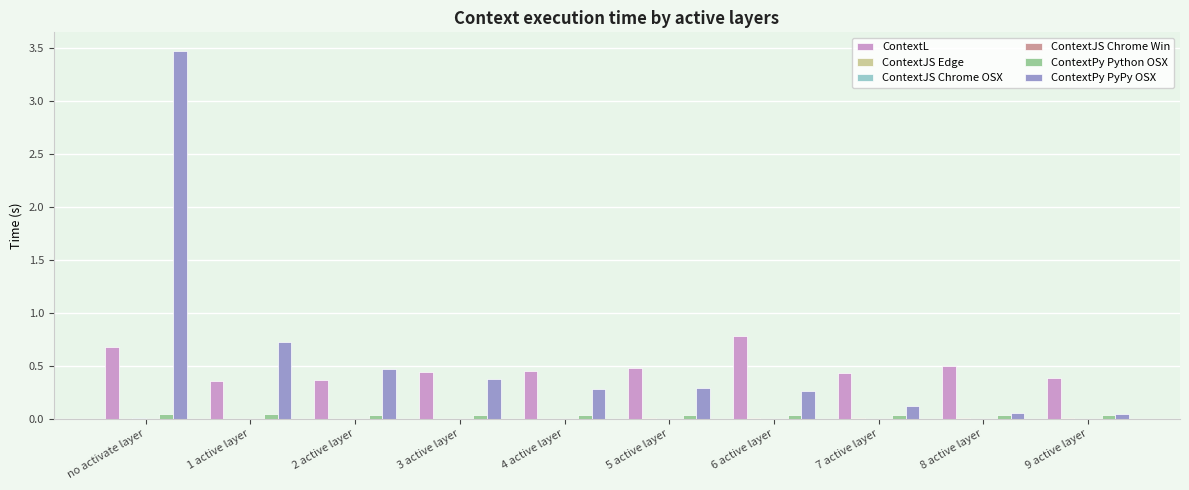

Which category has the highest value across all series?

no activate layer